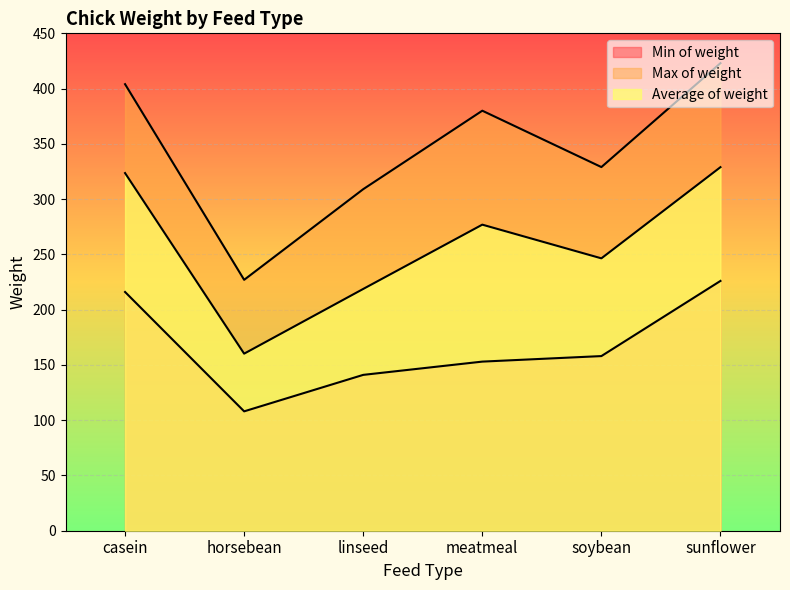

Rank the categories by Average of weight value from lowest to highest.

horsebean, linseed, soybean, meatmeal, casein, sunflower